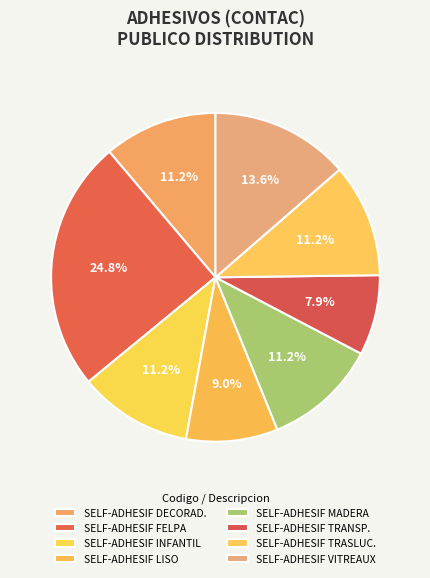

Is there any slice that represents more than half of the pie?

No